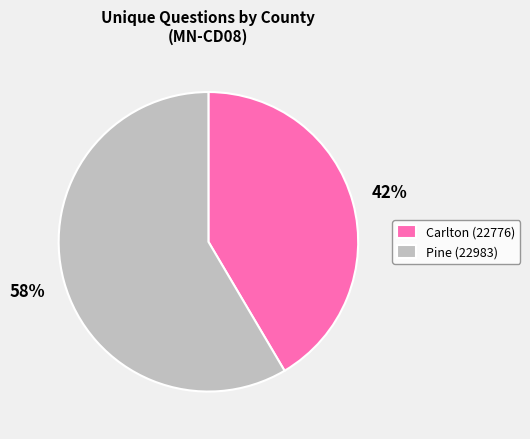

Which category has the biggest portion of the pie?

Pine (22983)